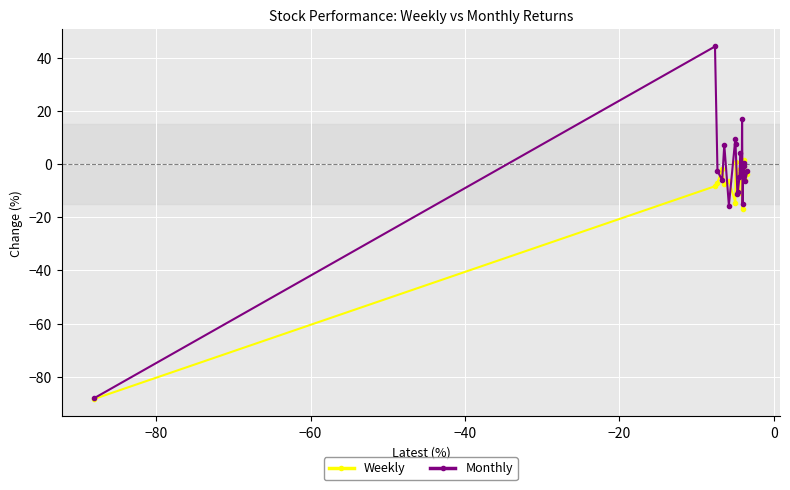

Rank the series by their maximum value, from lowest to highest.

Weekly, Monthly